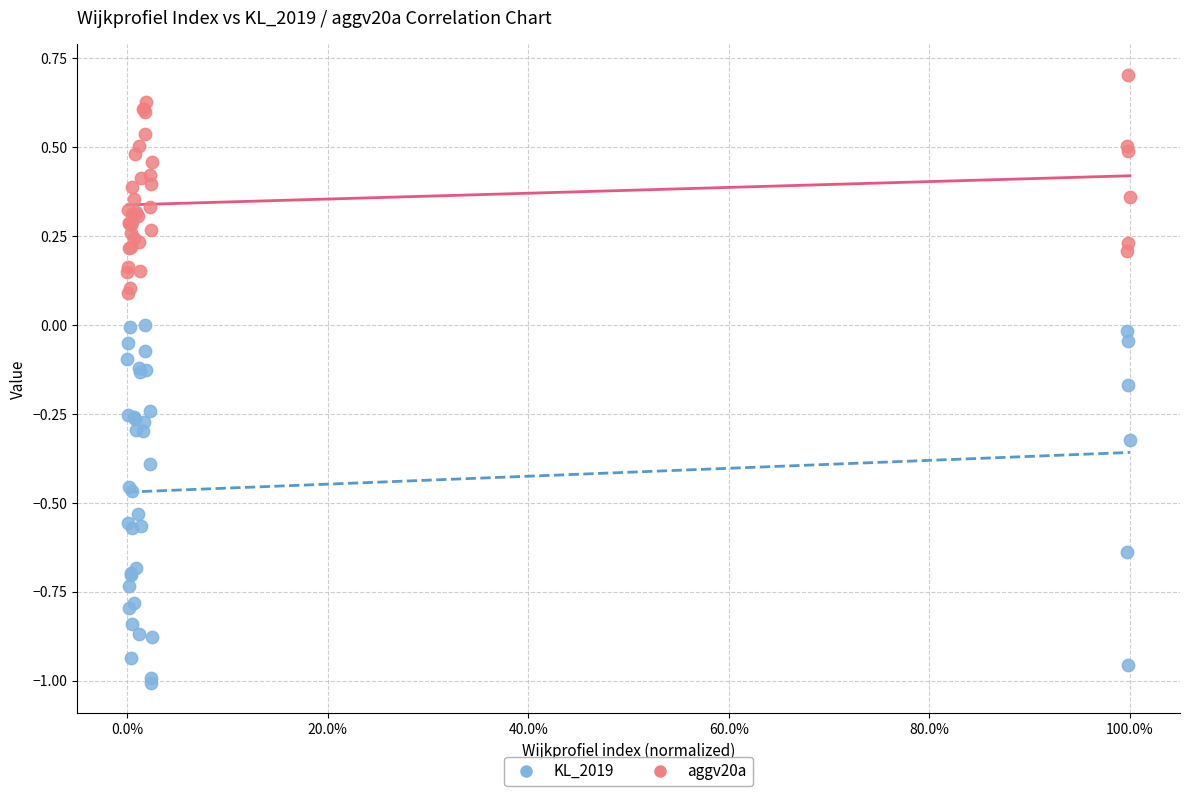

Which series has the widest spread of Y values?

KL_2019